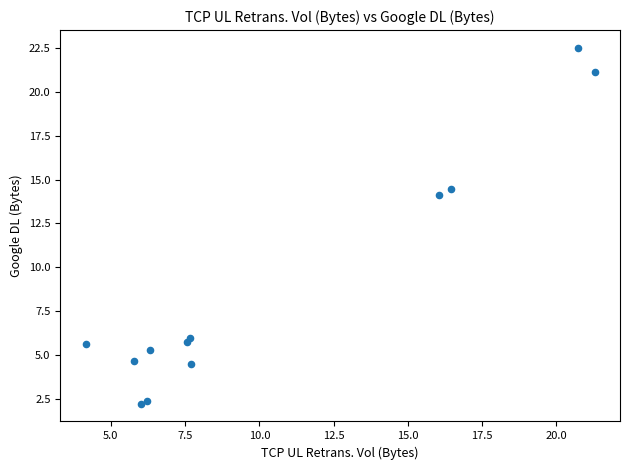

What Y value in the scatter plot is closest to 12?

14.1